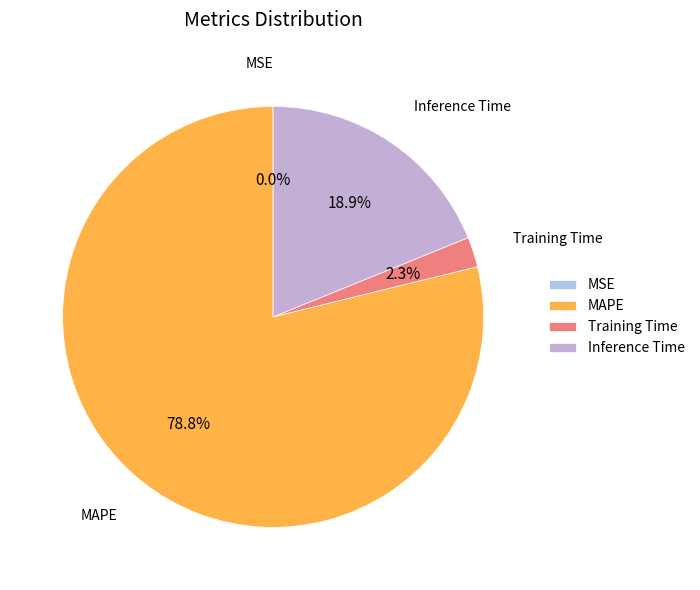

Which has a higher value, Training Time or Inference Time?

Inference Time